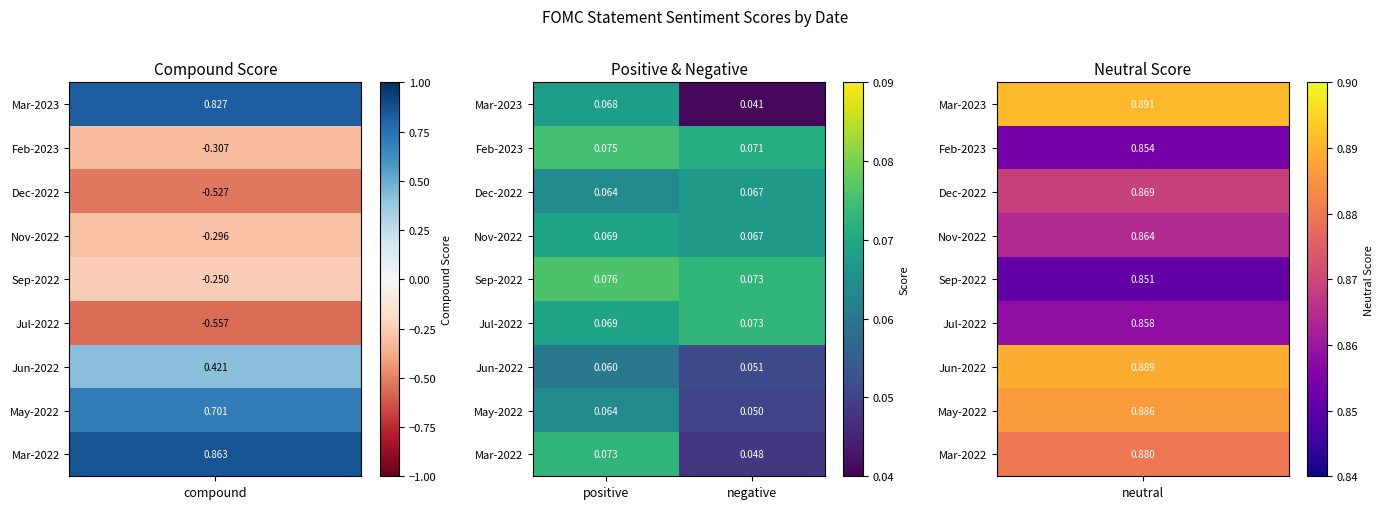

List the labels in order of Feb-2023 value, largest first.

positive, negative